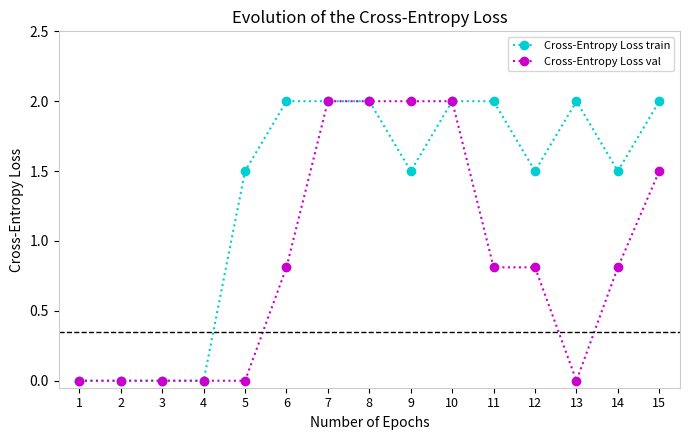

Between 8 and 15, which series saw the biggest shift?

Cross-Entropy Loss val